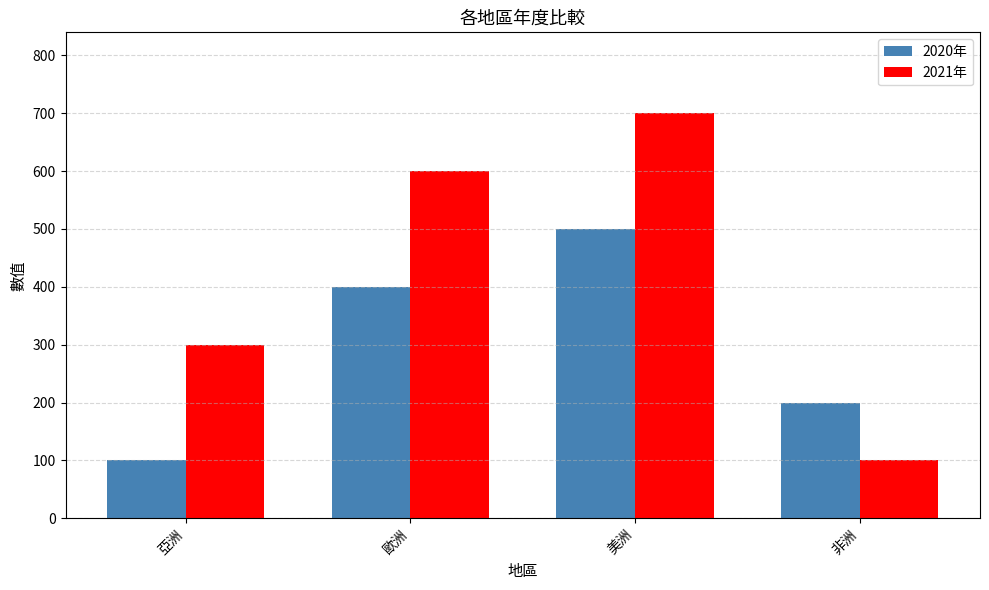

At which label is 2021年 closest to 400?

亞洲